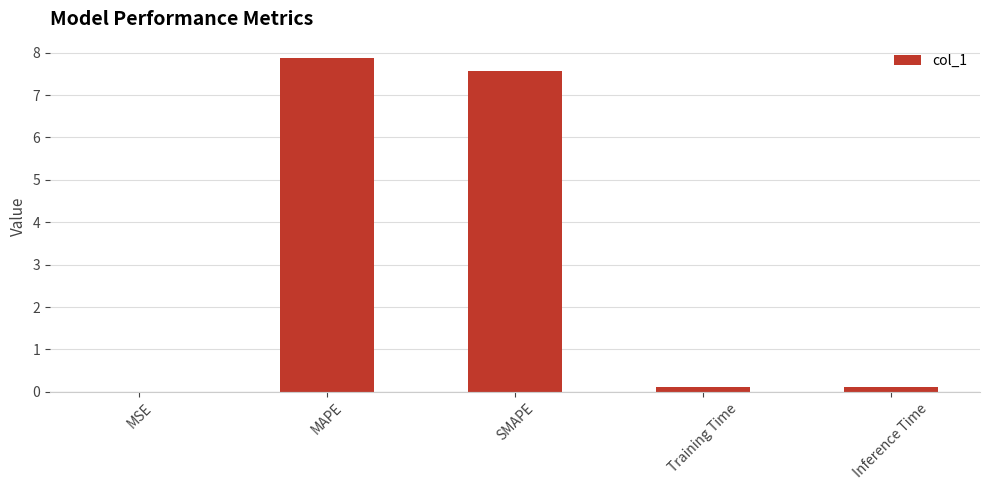

At which category does the chart reach its peak across all series?

MAPE